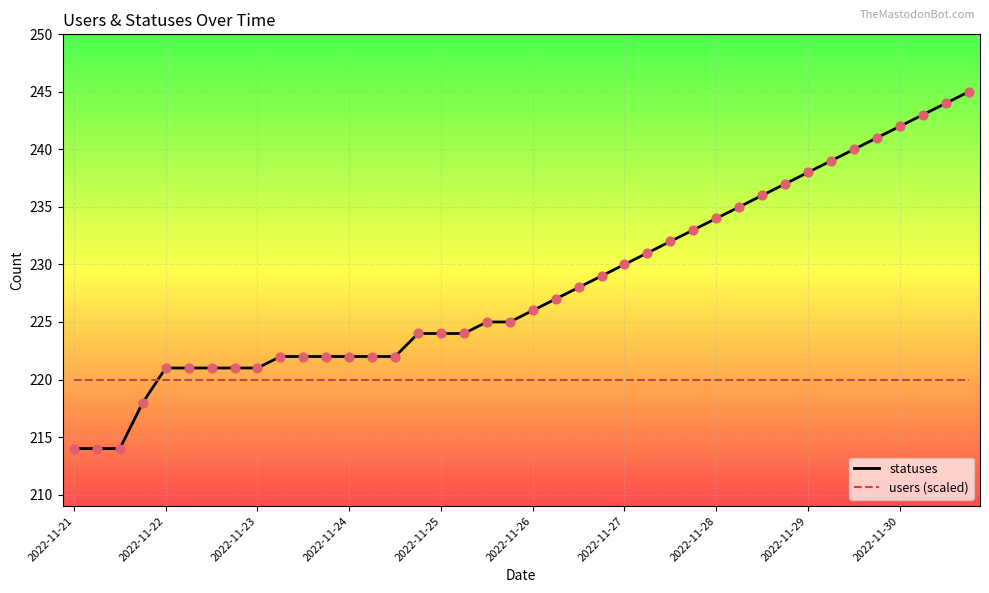

Which series has the largest total across all categories?

statuses